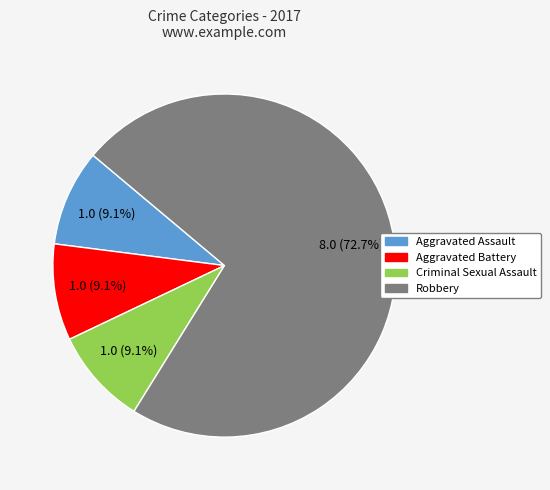

To the nearest percent, what is the average slice percentage?

25%